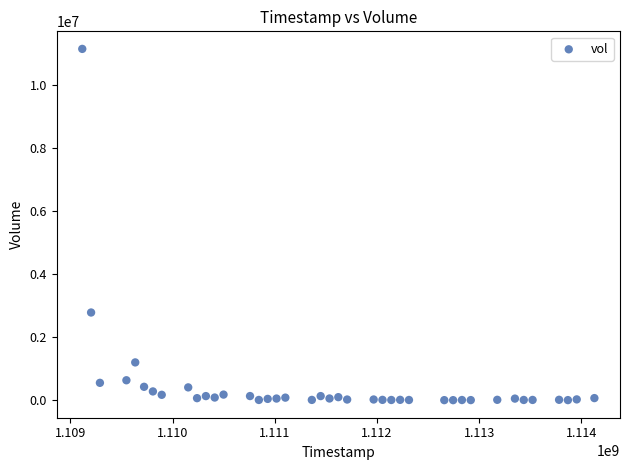

What Y value in the scatter plot is closest to 5574905?

2783270